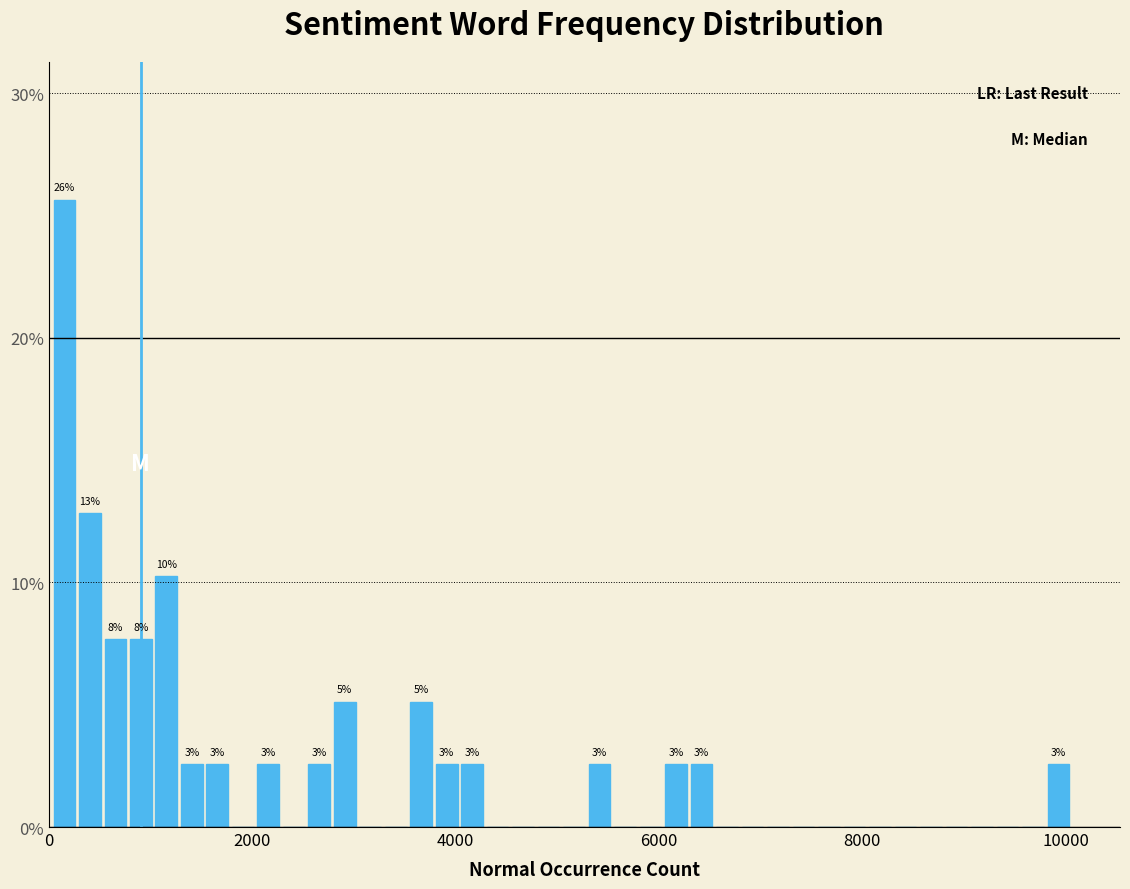

Around what value on the x-axis is the tallest bar? Give the approximate position of its centre, as read against the axis.

200